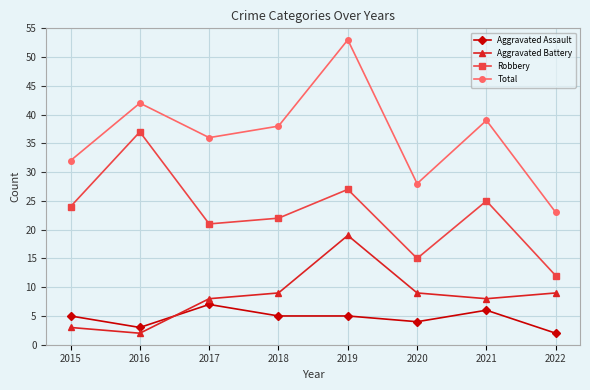

Reading left to right, what are all the values shown in this chart?

Aggravated Assault: 5	3	7	5	5	4	6	2
Aggravated Battery: 3	2	8	9	19	9	8	9
Robbery: 24	37	21	22	27	15	25	12
Total: 32	42	36	38	53	28	39	23